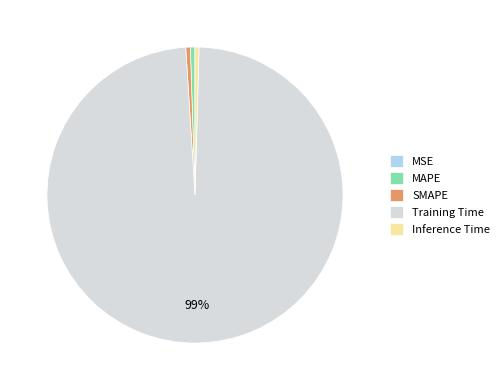

Which category has the biggest portion of the pie?

Training Time